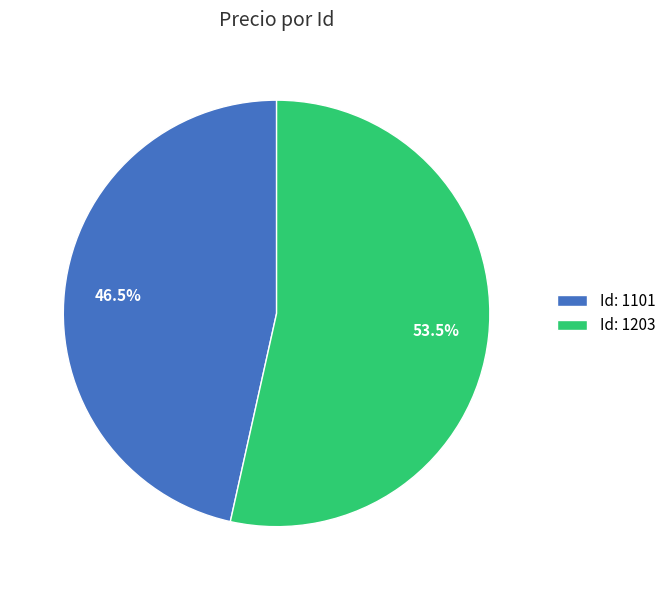

What is the majority slice?

Id: 1203